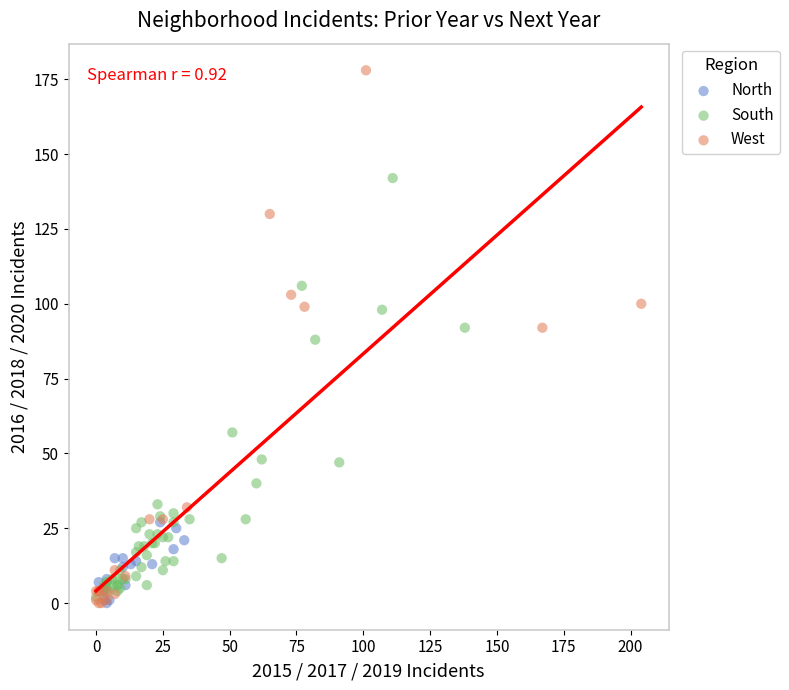

Which series reaches the maximum Y coordinate?

West